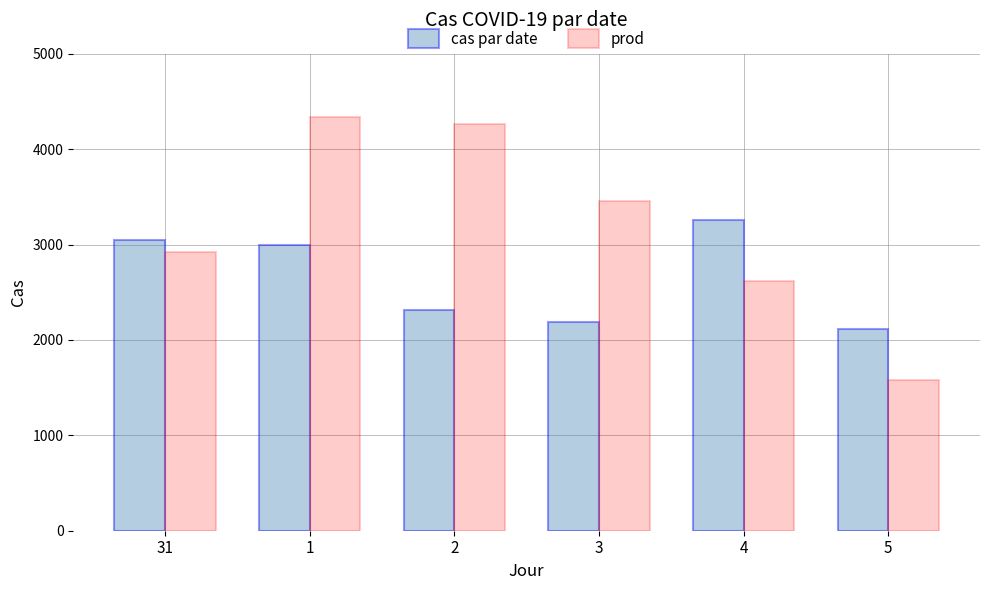

How many groups of bars are there?

6